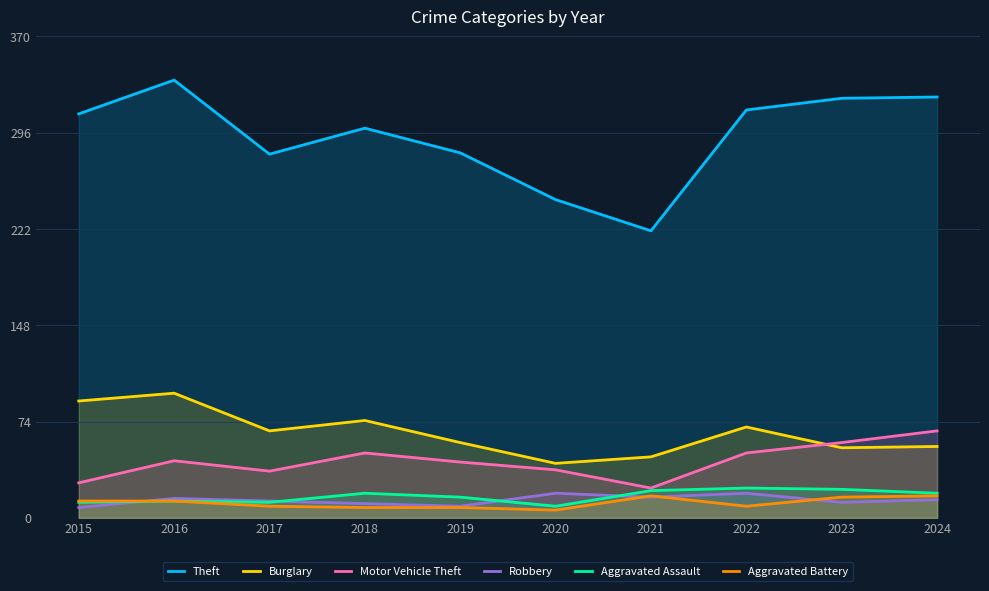

What is the difference between the maximum and minimum values in the Robbery series?

11